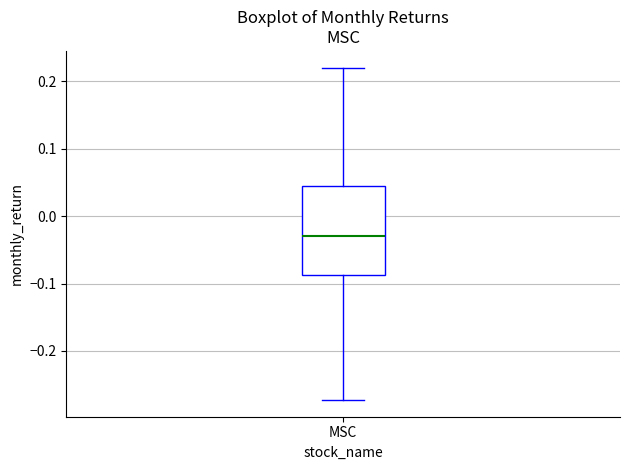

Transcribe this box plot: give where the median line is, the range the box spans, and where the two whiskers end, as read against the y-axis. The values are not printed on the chart, so give them approximately, as read against the axis.

median -0.03, box -0.09 to 0.04, whiskers -0.27 to 0.22